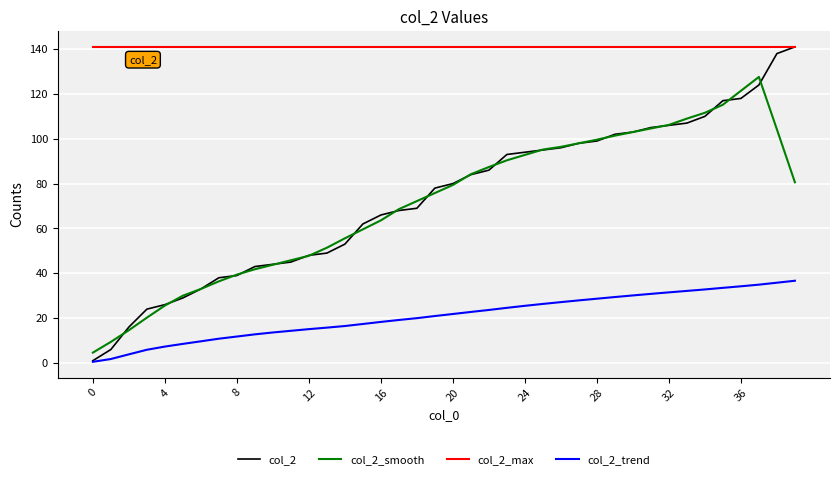

Which series has the largest total across all categories?

col_2_max